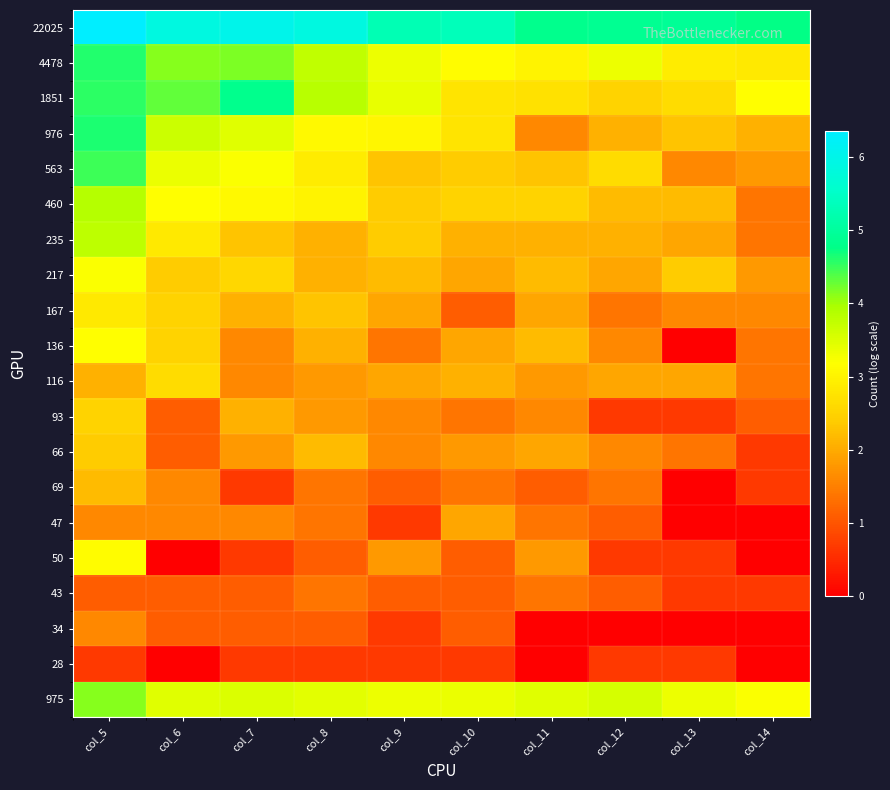

Which series has the largest total across all categories?

22025